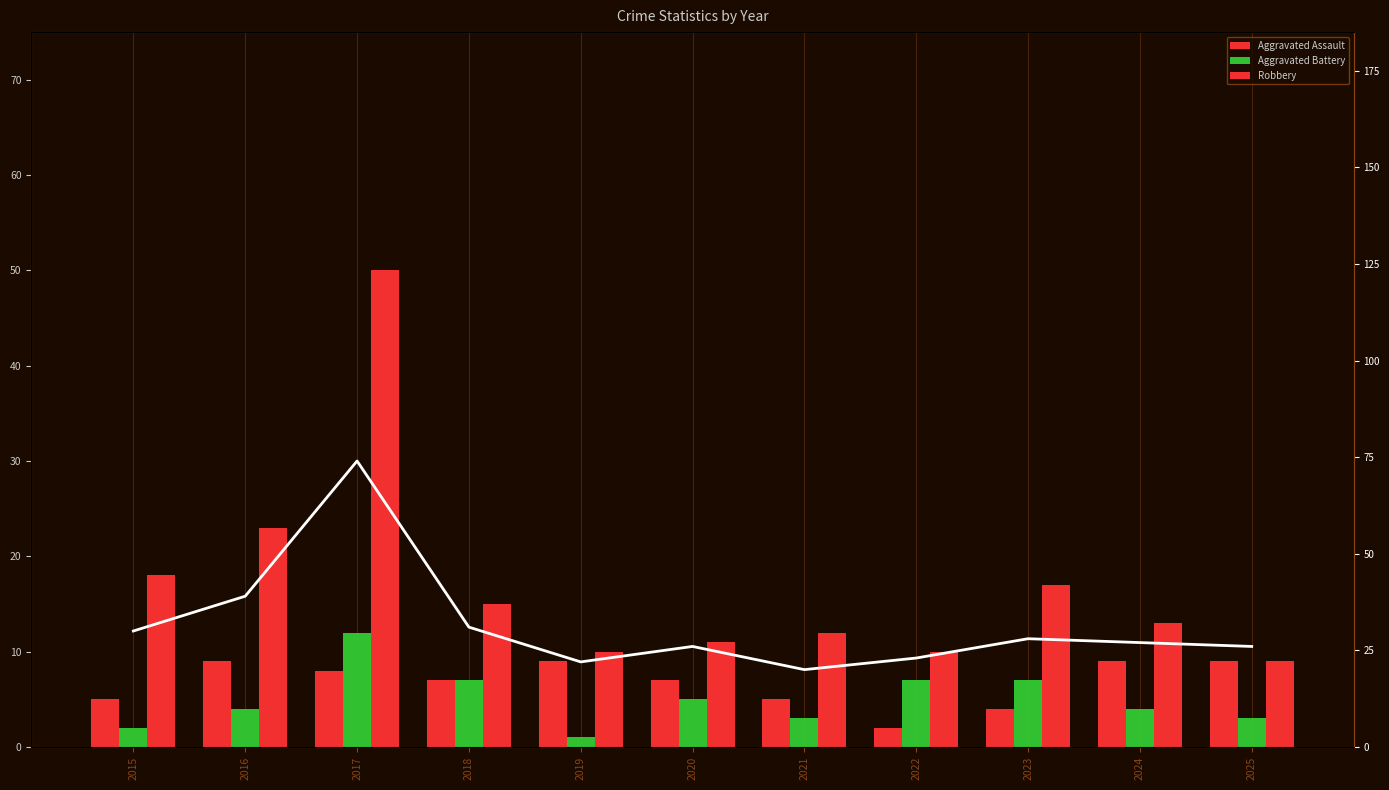

What is the difference between the maximum and minimum values in the Aggravated Assault series?

7